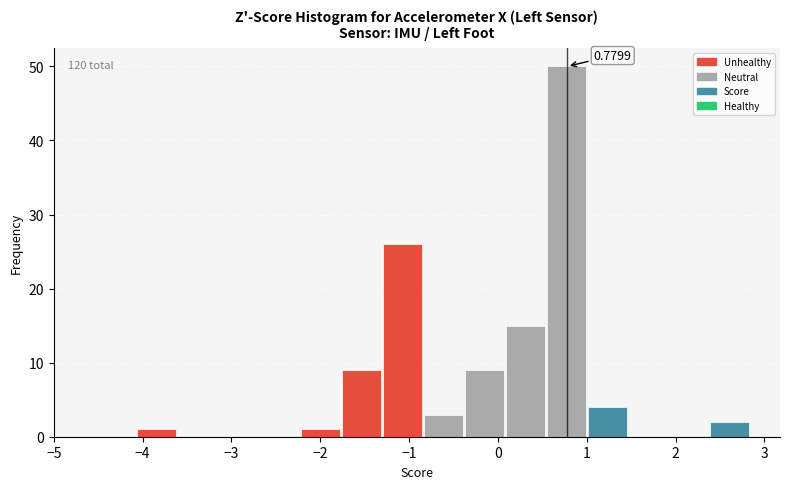

Which range on the x-axis has the tallest bar?

0.5 to 1.0